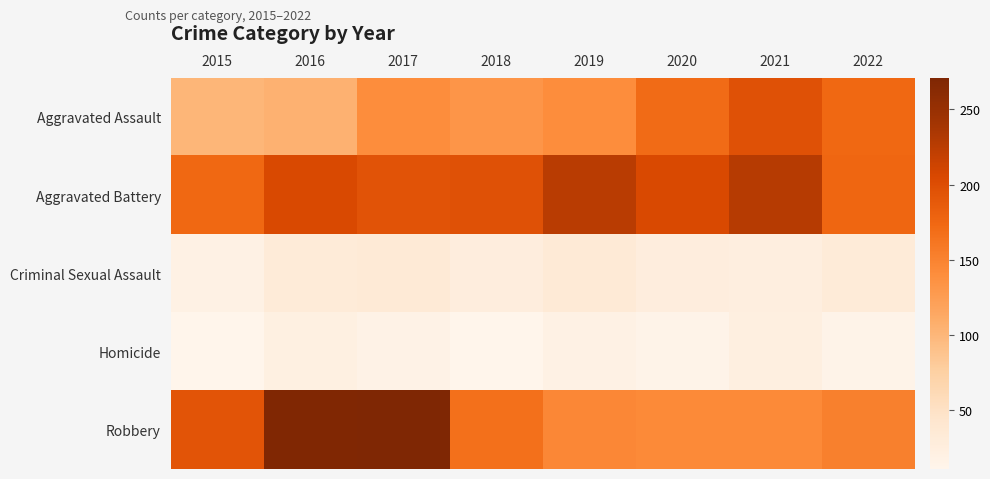

What is the difference between the highest and lowest values at 2018?

184